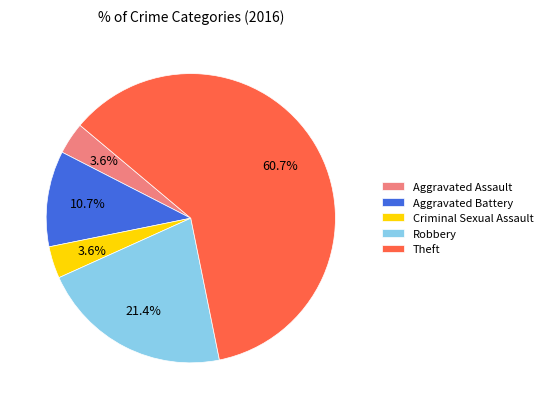

Which category accounts for the majority?

Theft